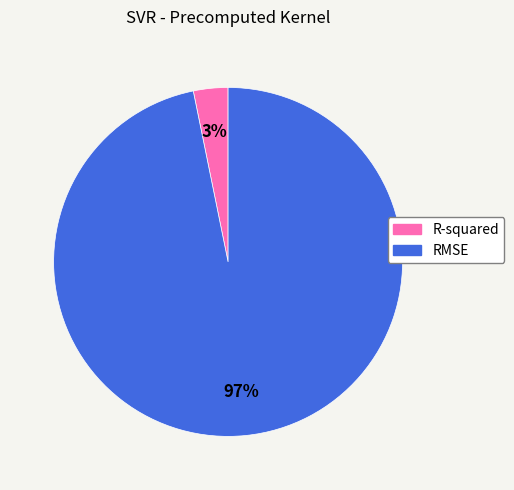

True or false: R-squared accounts for 3% of the total.

True